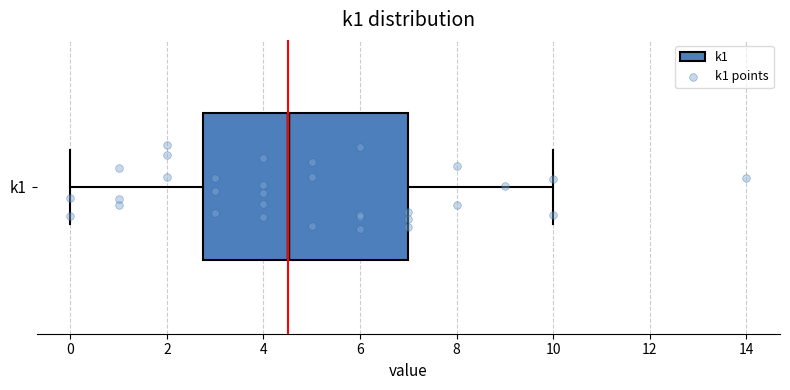

Read this box plot against the x-axis: the position of the median line, the range covered by the box, and the ends of both whiskers. The values are not printed on the chart, so give them approximately, as read against the axis.

median 4.6, box 2.8 to 7.0, whiskers 0.0 to 10.0